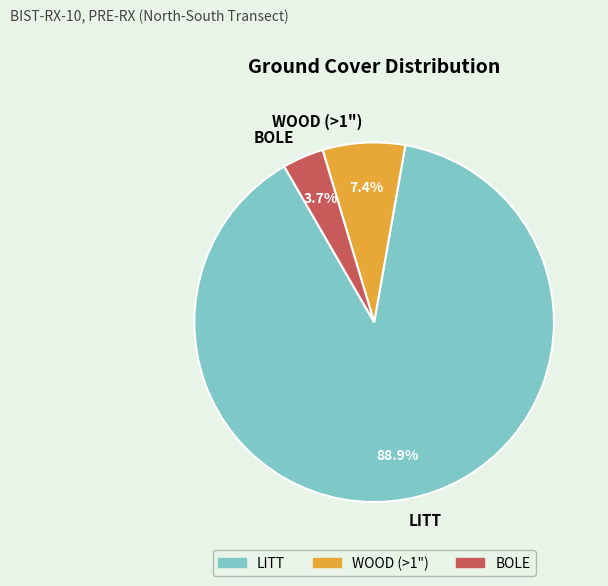

What portion of the pie excludes BOLE?

96.3%